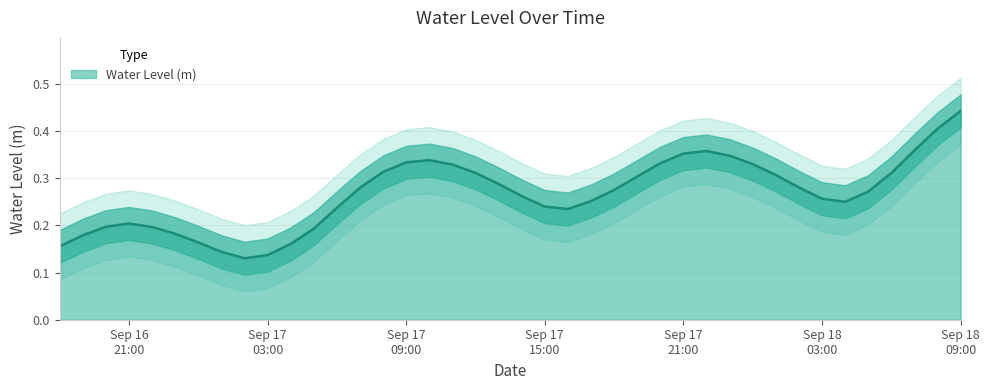

Reading left to right, extract all data points from this chart.

0.2	0.2	0.2	0.2	0.2	0.2	0.2	0.1	0.1	0.1	0.2	0.2	0.2	0.3	0.3	0.3	0.3	0.3	0.3	0.3	0.3	0.2	0.2	0.3	0.3	0.3	0.3	0.4	0.4	0.3	0.3	0.3	0.3	0.3	0.2	0.3	0.3	0.4	0.4	0.4